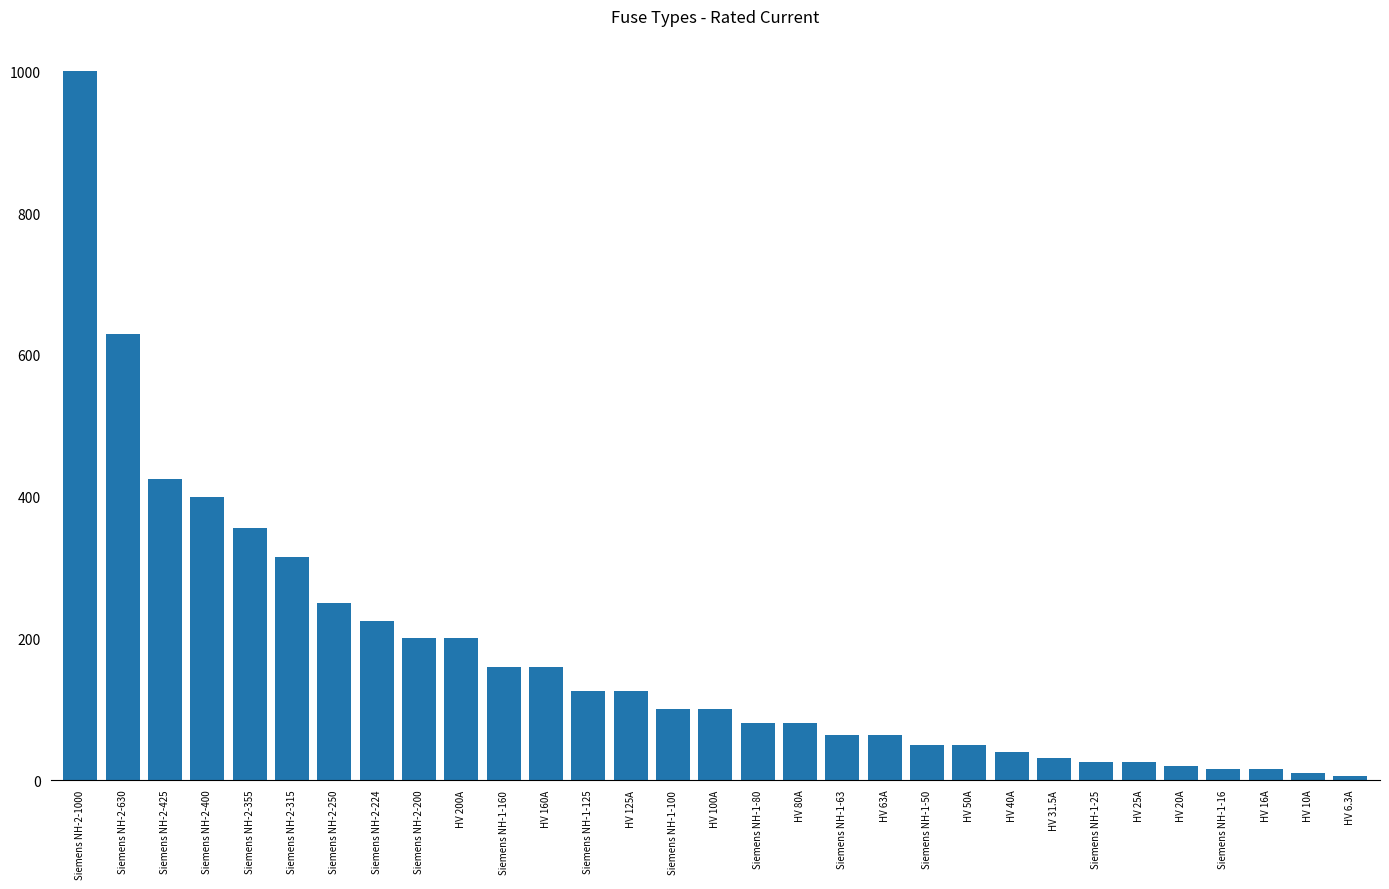

What is the label of the 23rd bar from the left?

HV 40A